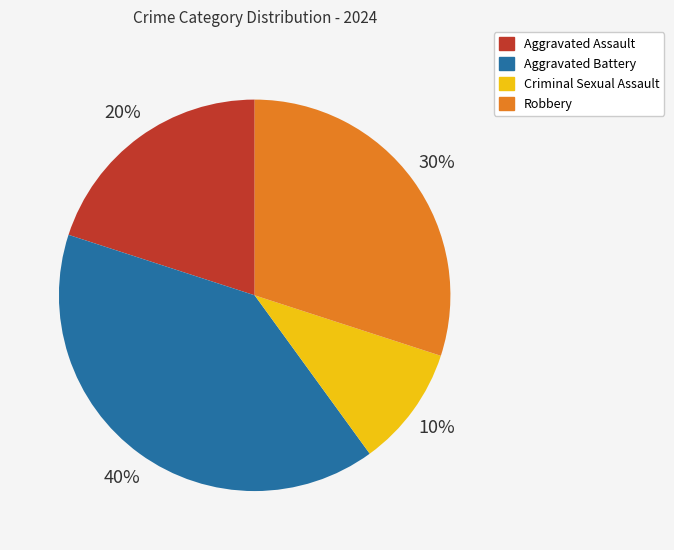

Does Aggravated Battery account for over 50% of the chart?

No